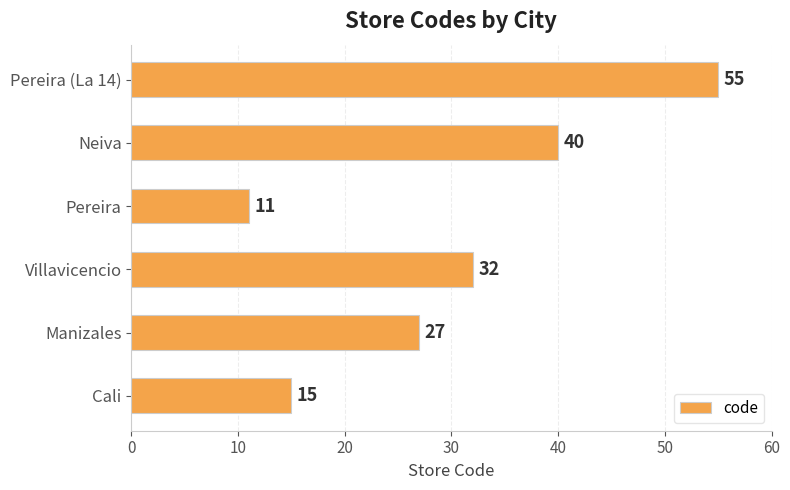

List the labels in order of value, smallest first.

Pereira, Cali, Manizales, Villavicencio, Neiva, Pereira (La 14)